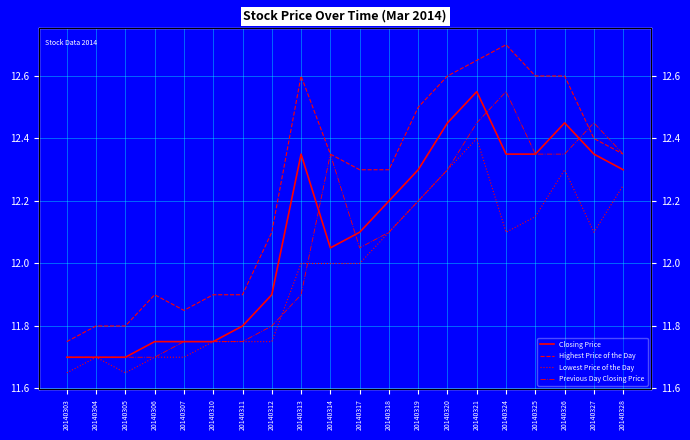

What is the sum of all Previous Day Closing Price values?

241.2